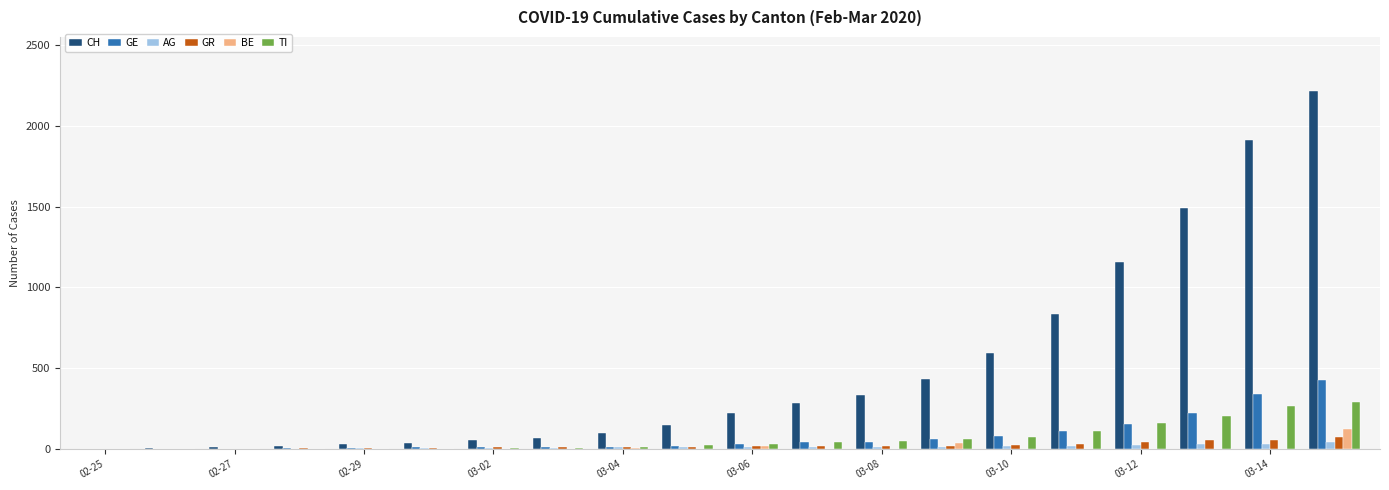

What is the maximum value shown in the chart?

2219